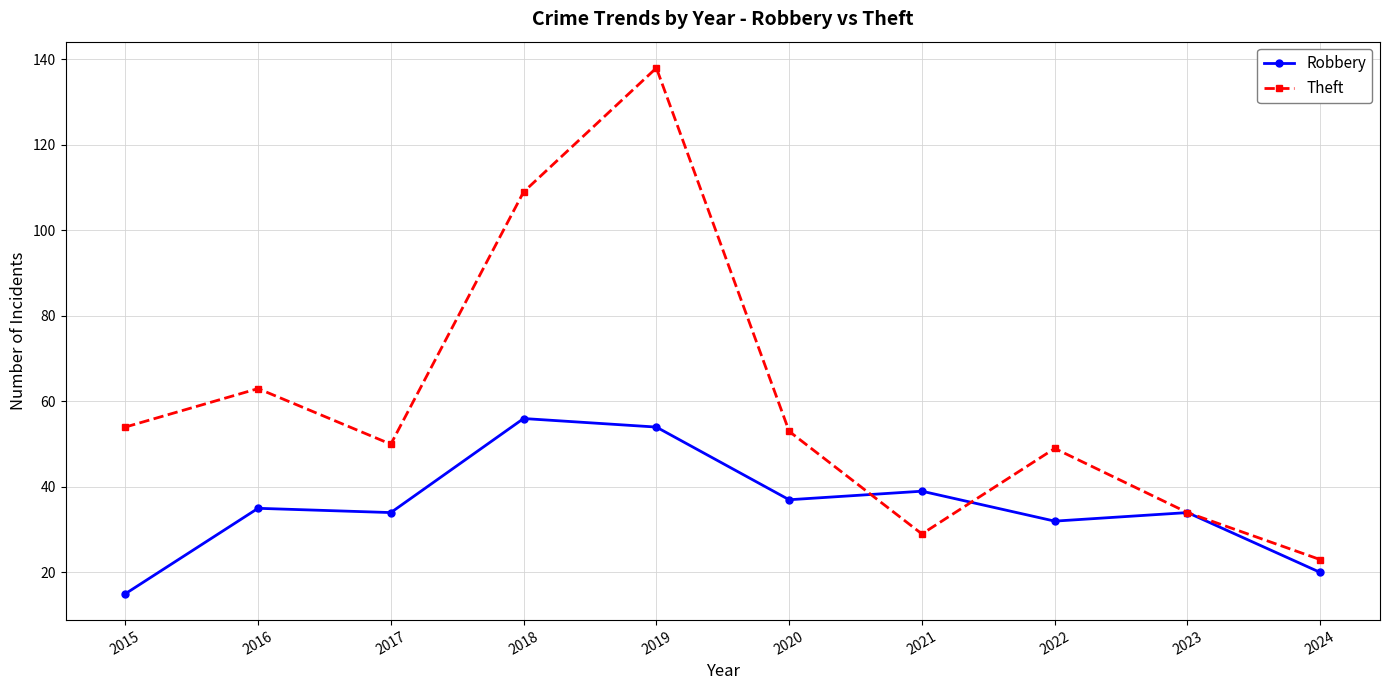

What is the difference between the Theft values at 2023 and 2015?

20